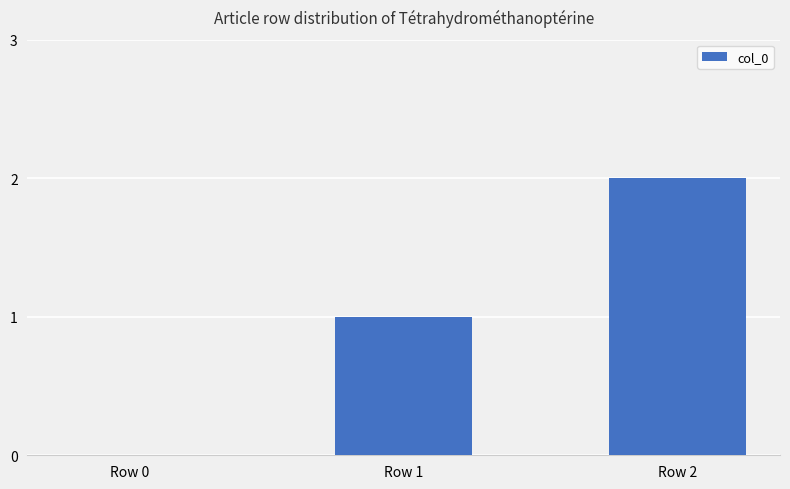

Reading left to right, what are all the values shown in this chart?

Row 0=0	Row 1=1	Row 2=2